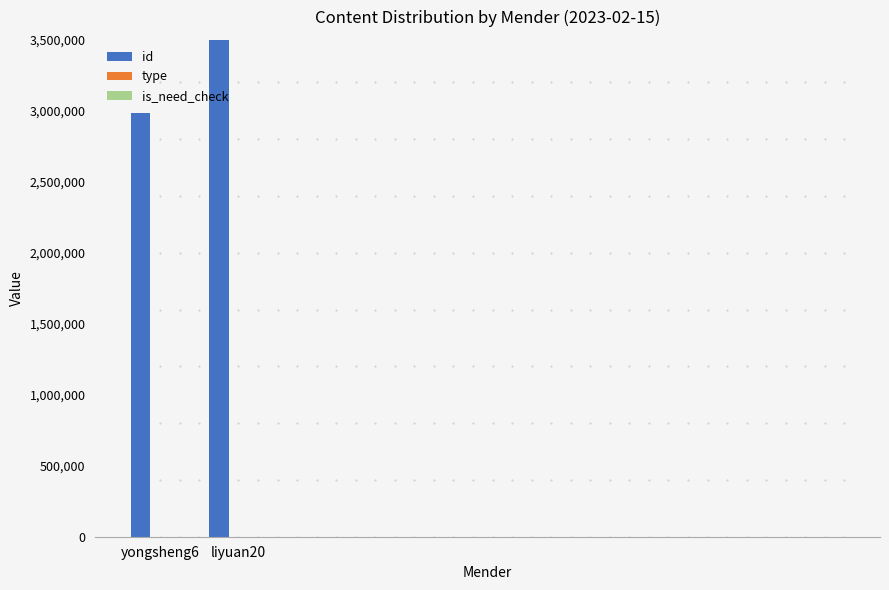

Rank the series at yongsheng6 from lowest to highest value.

type, is_need_check, id